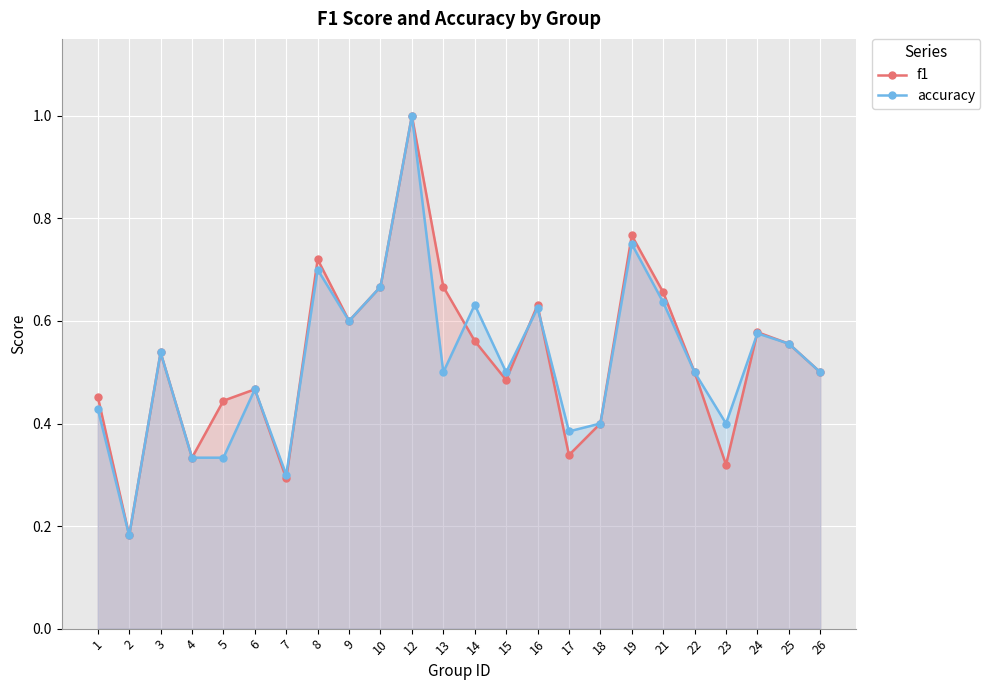

True or false: accuracy and f1 intersect in this chart.

True